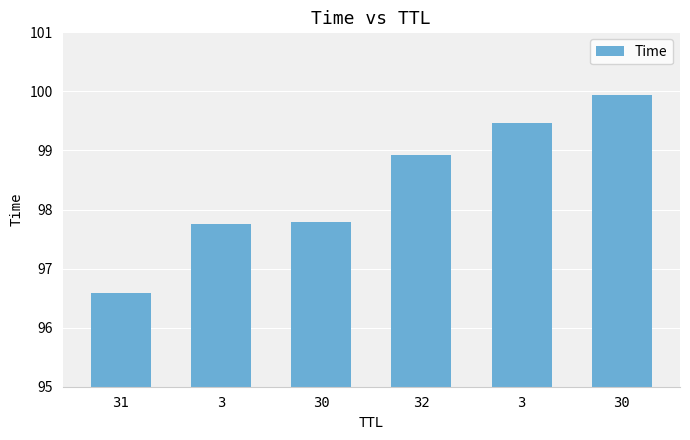

Reading left to right, transcribe all the data shown in this chart.

31=96.6	3=97.8	30=97.8	32=98.9	3=99.5	30=99.9